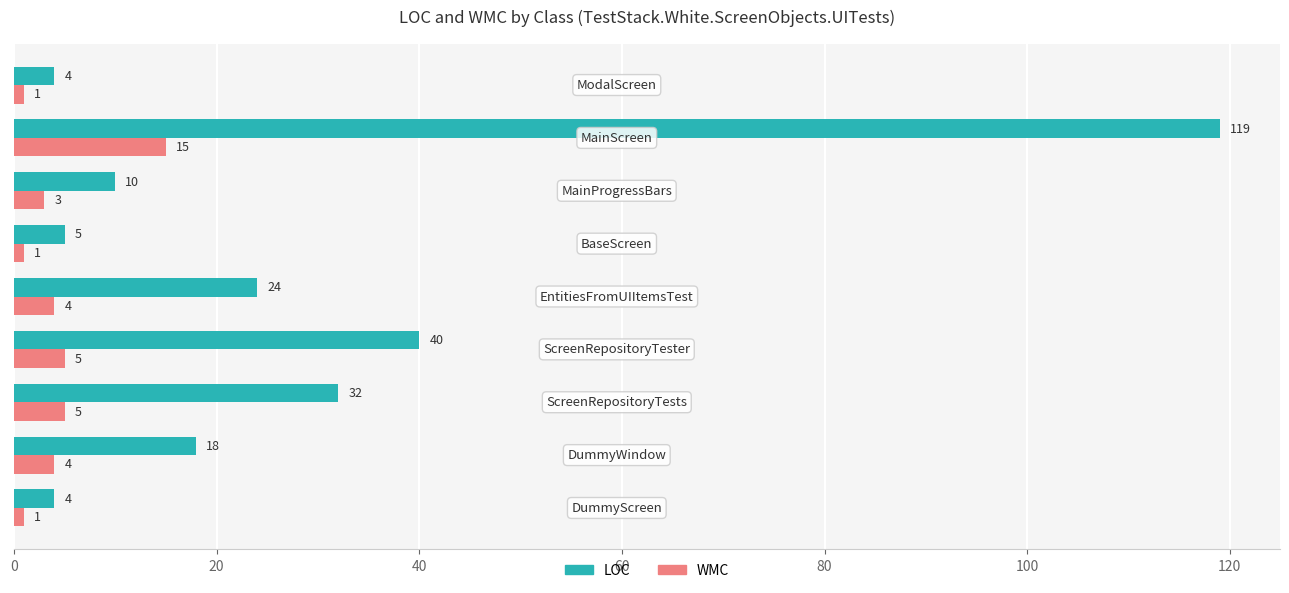

Which series has the largest total across all categories?

LOC